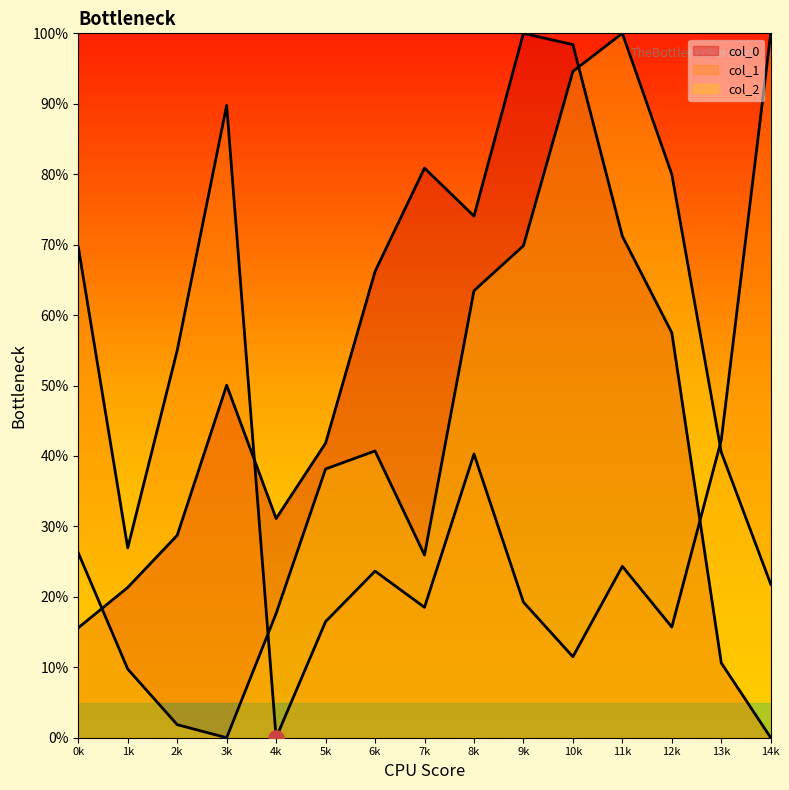

At how many categories does at least one series exceed 31?

14